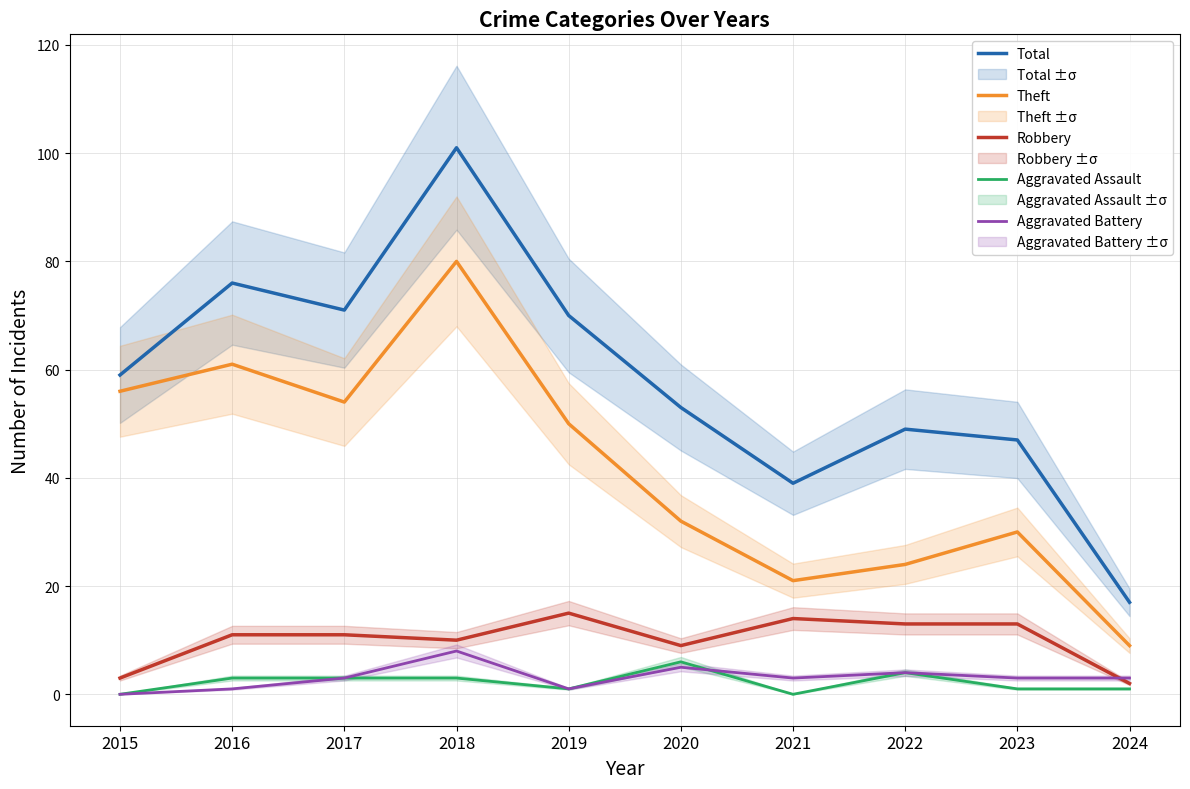

What is the difference between the highest and lowest values at 2022?

45